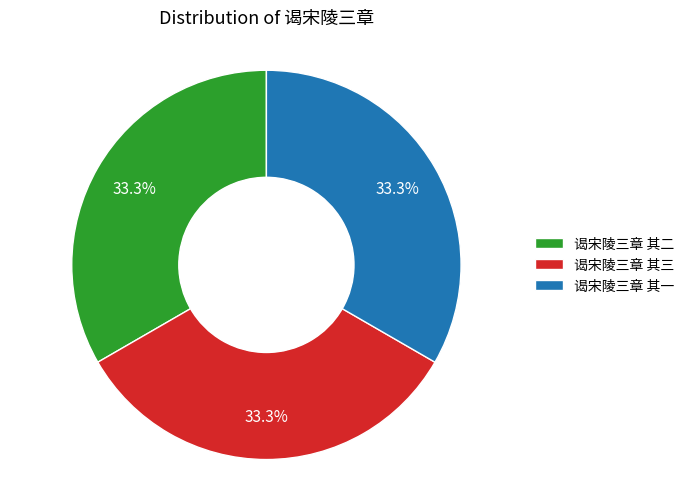

Is there any slice that represents more than half of the pie?

No